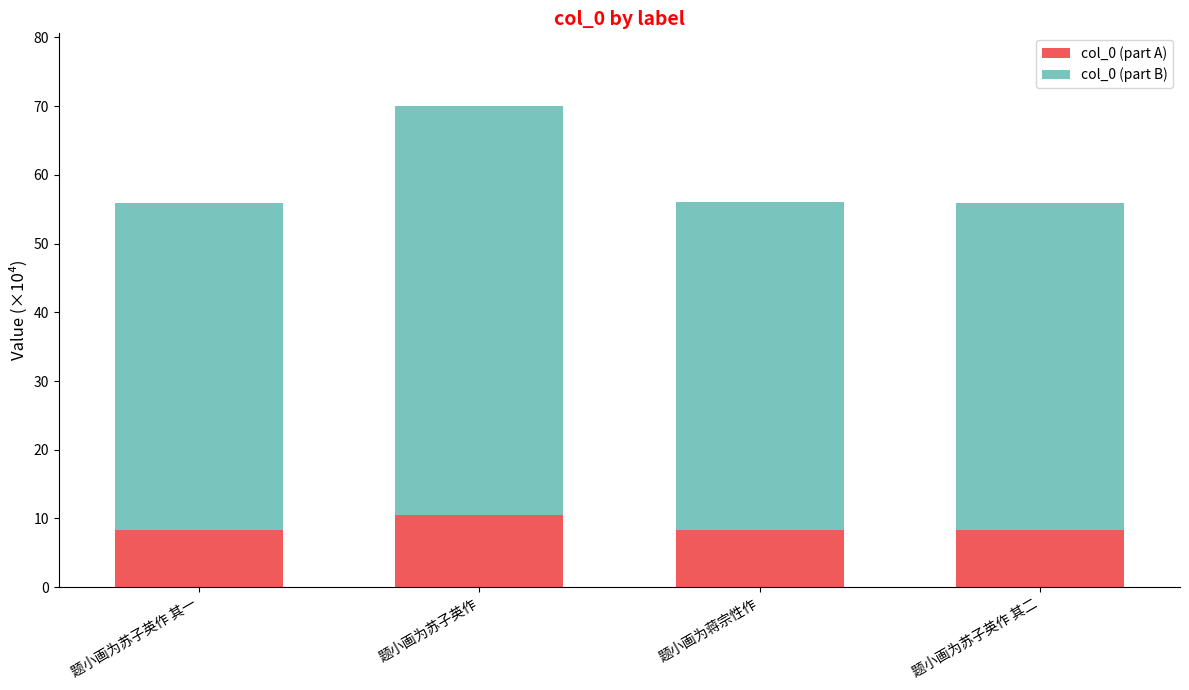

What is the difference between the maximum and second lowest values in the col_0 (part A) series?

2.1